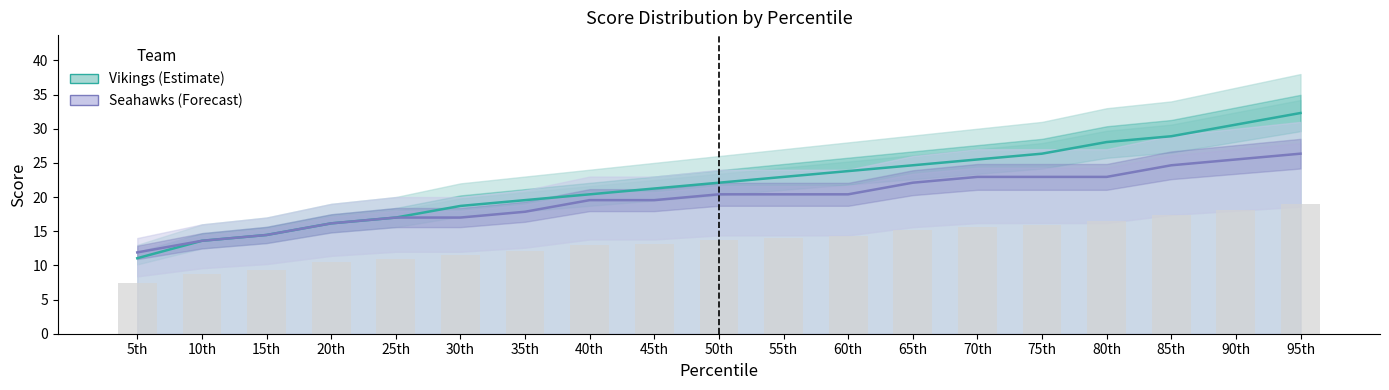

What are all the series names shown in the legend?

Vikings (Estimate), Seahawks (Forecast)